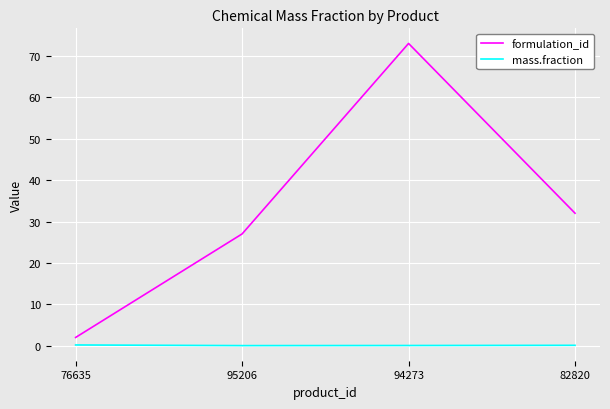

Where is the first local maximum for formulation_id?

94273